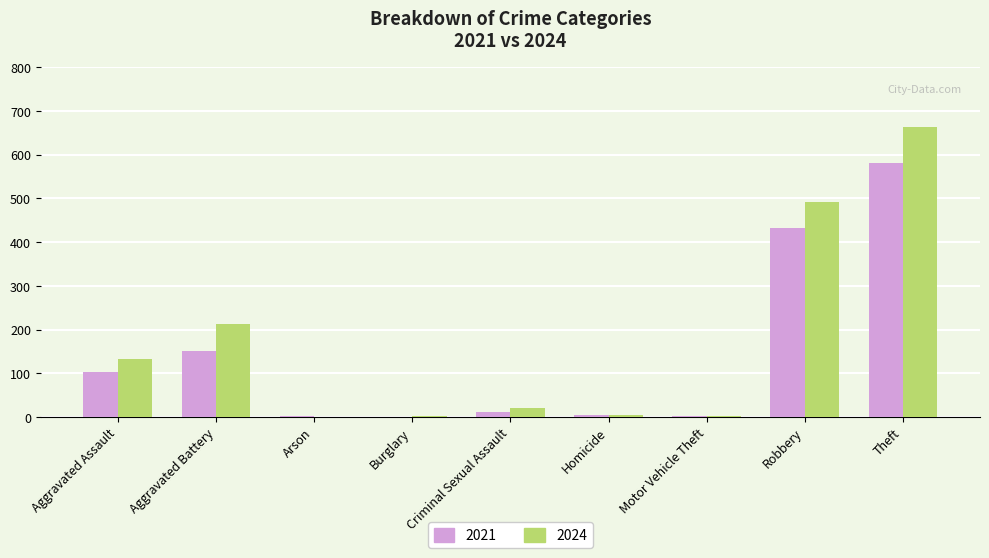

How many categories are shown in the chart?

9